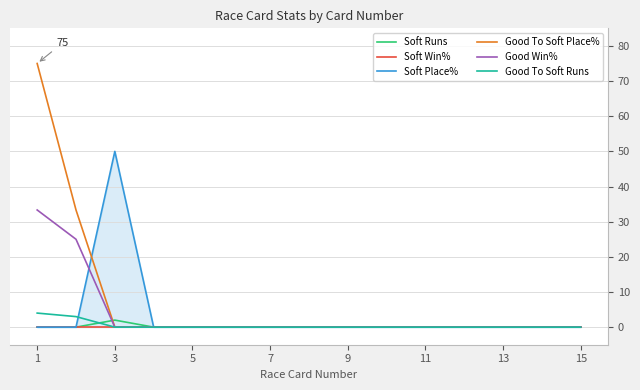

Does the chart display data point markers on the line(s)?

No